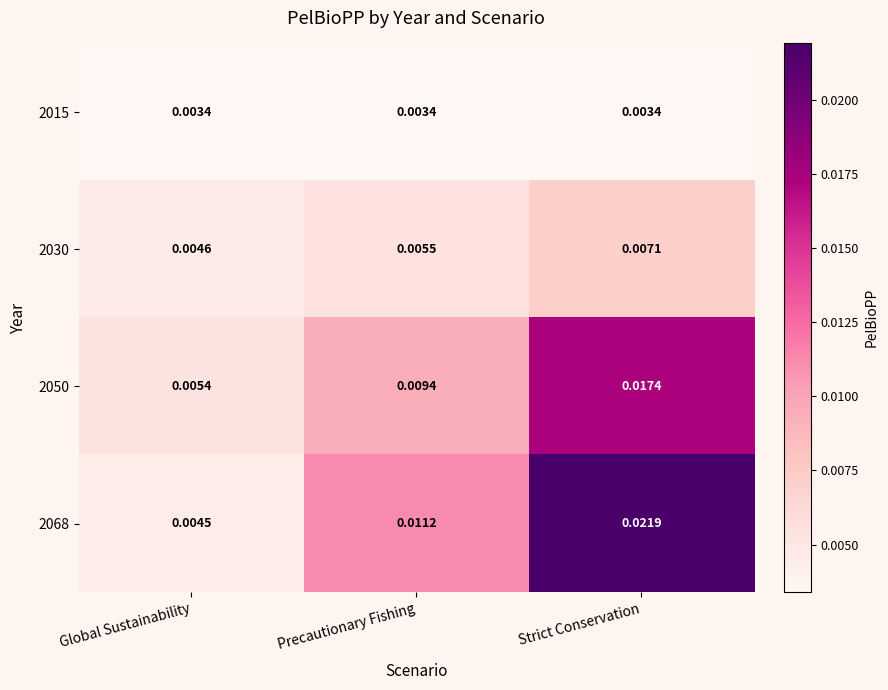

Is the value of 2015 at Strict Conservation greater than the value of 2068 at Global Sustainability?

No